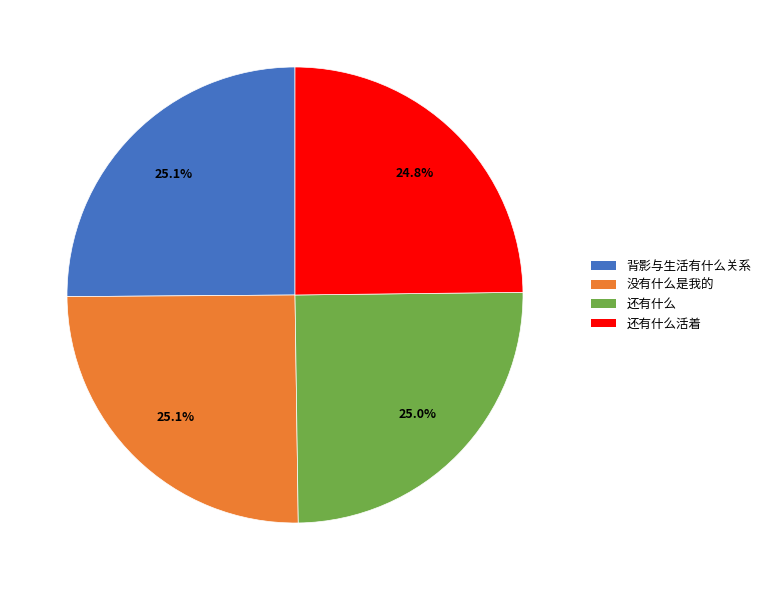

Is 还有什么活着 the majority of the pie?

No